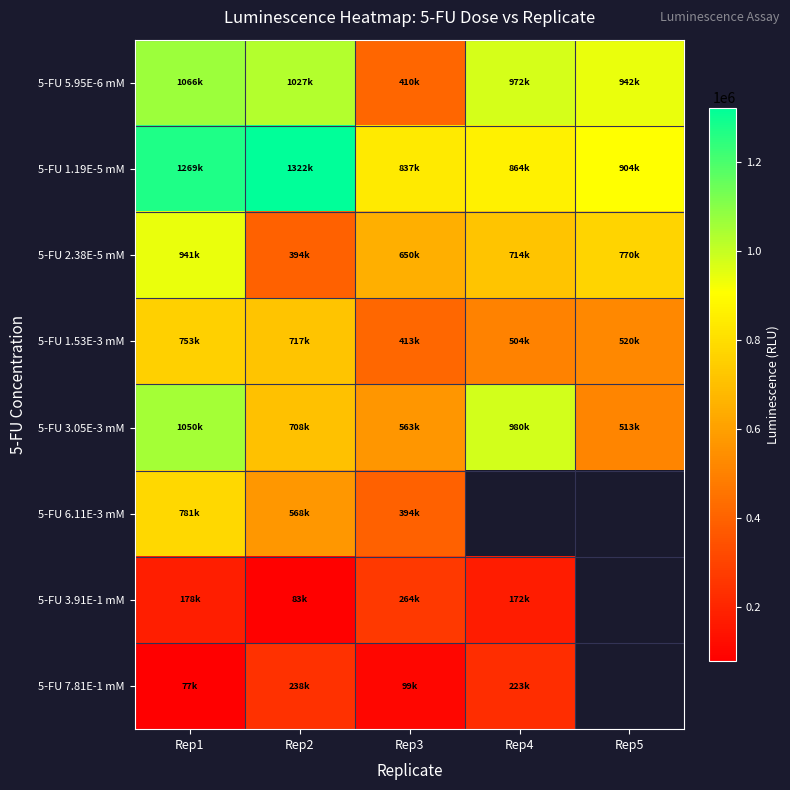

Where does the 5-FU 5.95E-6 mM series first go above 972400?

Rep1